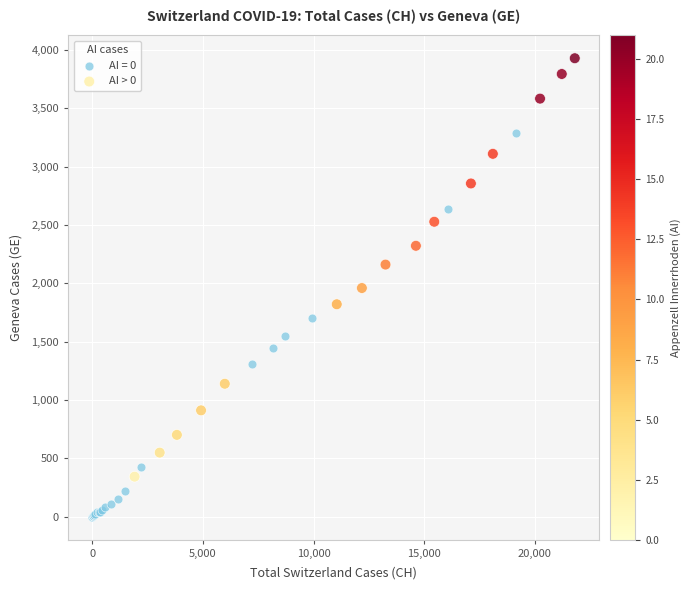

Which series contains the lowest Y value?

AI = 0